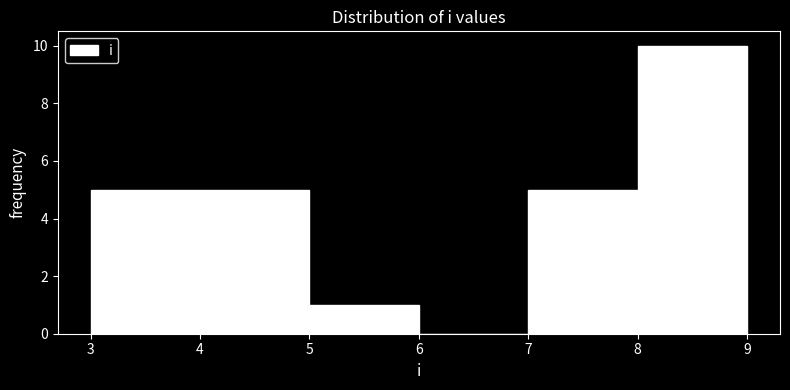

Which range on the x-axis has the tallest bar?

8 to 9